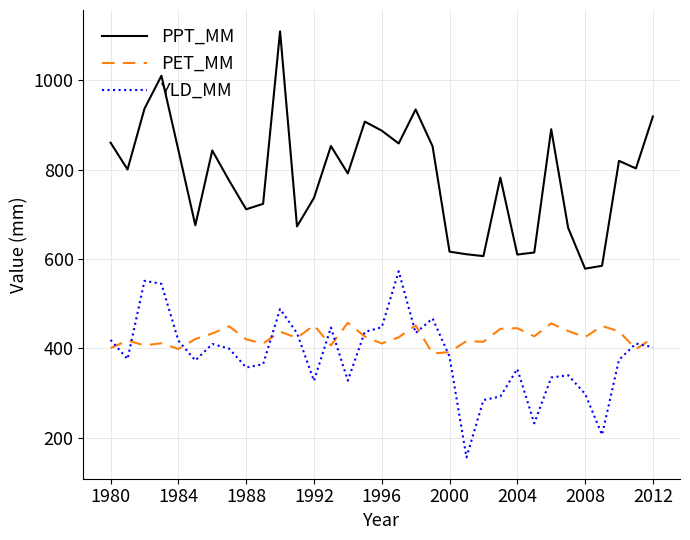

List the series in order of their peak value, highest first.

PPT_MM, YLD_MM, PET_MM